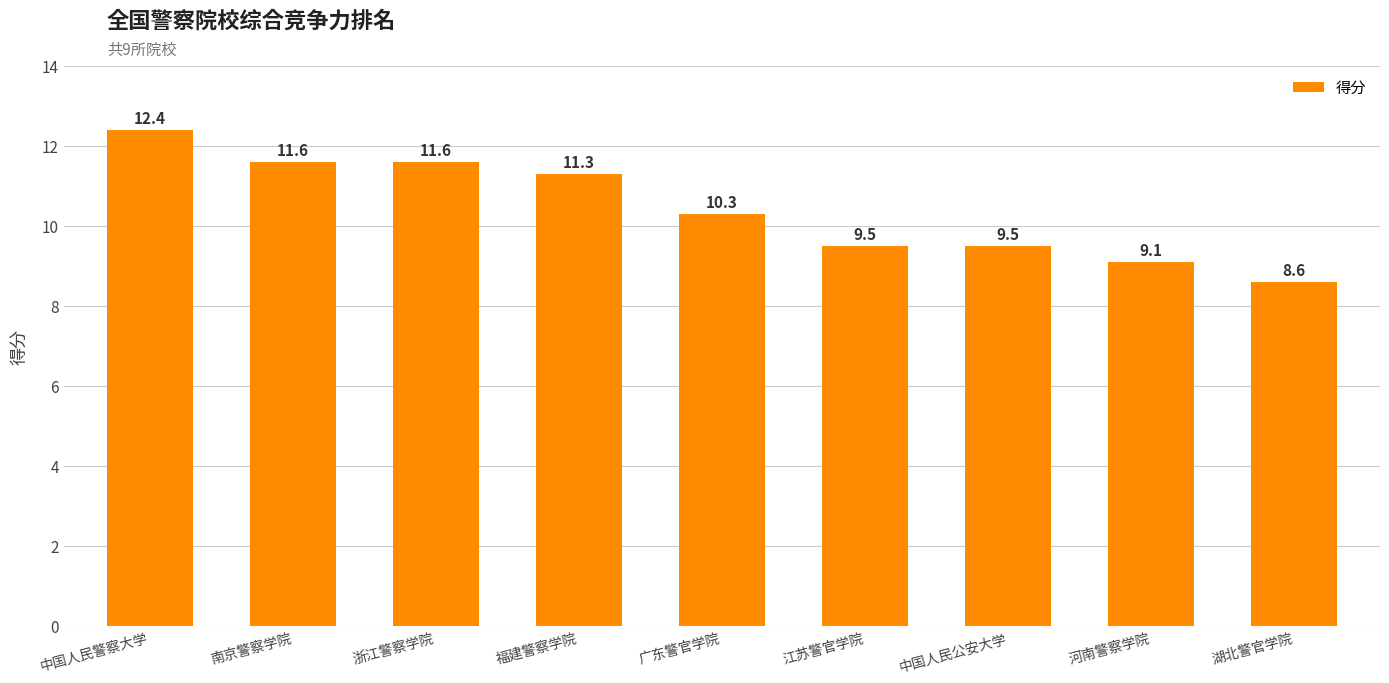

At which label does the data first exceed 10?

中国人民警察大学